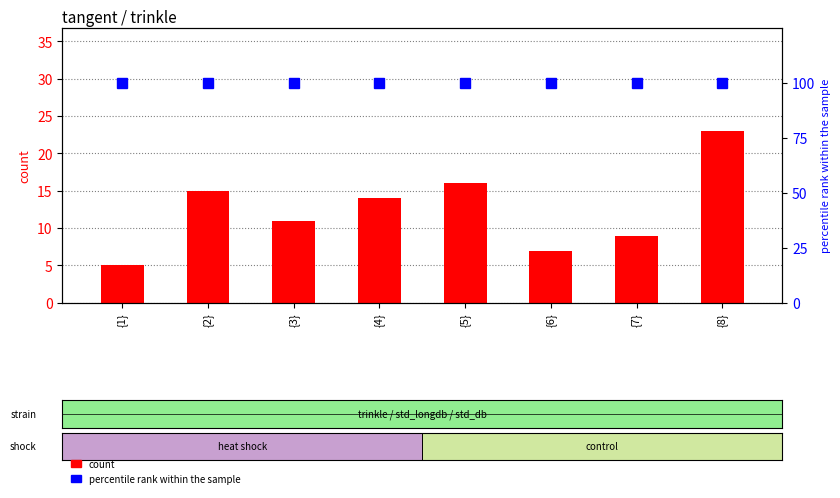

What is the sum of all percentile rank within the sample values?

800